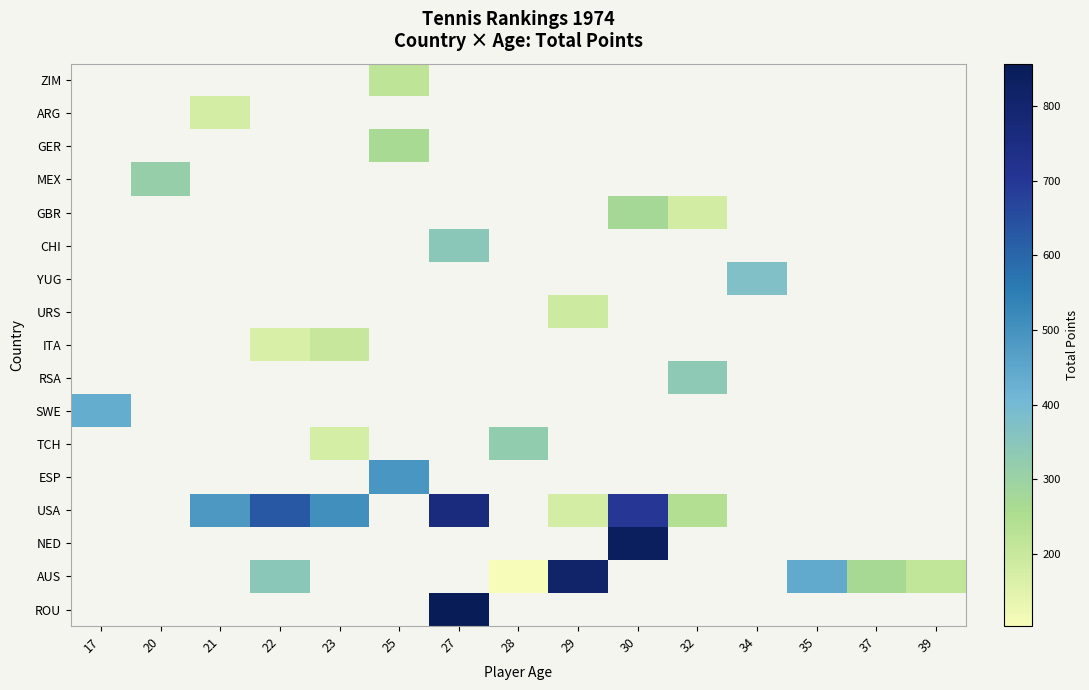

Reading left to right, list all the values displayed in this chart.

ROU: 17=0	20=0	21=0	22=0	23=0	25=0	27=857	28=0	29=0	30=0	32=0	34=0	35=0	37=0	39=0
AUS: 17=0	20=0	21=0	22=346	23=0	25=0	27=0	28=103	29=809	30=0	32=0	34=0	35=444	37=269	39=214
NED: 17=0	20=0	21=0	22=0	23=0	25=0	27=0	28=0	29=0	30=838	32=0	34=0	35=0	37=0	39=0
USA: 17=0	20=0	21=484	22=629	23=507	25=0	27=757	28=0	29=176	30=699	32=244	34=0	35=0	37=0	39=0
ESP: 17=0	20=0	21=0	22=0	23=0	25=490	27=0	28=0	29=0	30=0	32=0	34=0	35=0	37=0	39=0
TCH: 17=0	20=0	21=0	22=0	23=172	25=0	27=0	28=325	29=0	30=0	32=0	34=0	35=0	37=0	39=0
SWE: 17=433	20=0	21=0	22=0	23=0	25=0	27=0	28=0	29=0	30=0	32=0	34=0	35=0	37=0	39=0
RSA: 17=0	20=0	21=0	22=0	23=0	25=0	27=0	28=0	29=0	30=0	32=338	34=0	35=0	37=0	39=0
ITA: 17=0	20=0	21=0	22=167	23=202	25=0	27=0	28=0	29=0	30=0	32=0	34=0	35=0	37=0	39=0
URS: 17=0	20=0	21=0	22=0	23=0	25=0	27=0	28=0	29=191	30=0	32=0	34=0	35=0	37=0	39=0
YUG: 17=0	20=0	21=0	22=0	23=0	25=0	27=0	28=0	29=0	30=0	32=0	34=373	35=0	37=0	39=0
CHI: 17=0	20=0	21=0	22=0	23=0	25=0	27=346	28=0	29=0	30=0	32=0	34=0	35=0	37=0	39=0
GBR: 17=0	20=0	21=0	22=0	23=0	25=0	27=0	28=0	29=0	30=274	32=177	34=0	35=0	37=0	39=0
MEX: 17=0	20=314	21=0	22=0	23=0	25=0	27=0	28=0	29=0	30=0	32=0	34=0	35=0	37=0	39=0
GER: 17=0	20=0	21=0	22=0	23=0	25=265	27=0	28=0	29=0	30=0	32=0	34=0	35=0	37=0	39=0
ARG: 17=0	20=0	21=176	22=0	23=0	25=0	27=0	28=0	29=0	30=0	32=0	34=0	35=0	37=0	39=0
ZIM: 17=0	20=0	21=0	22=0	23=0	25=219	27=0	28=0	29=0	30=0	32=0	34=0	35=0	37=0	39=0